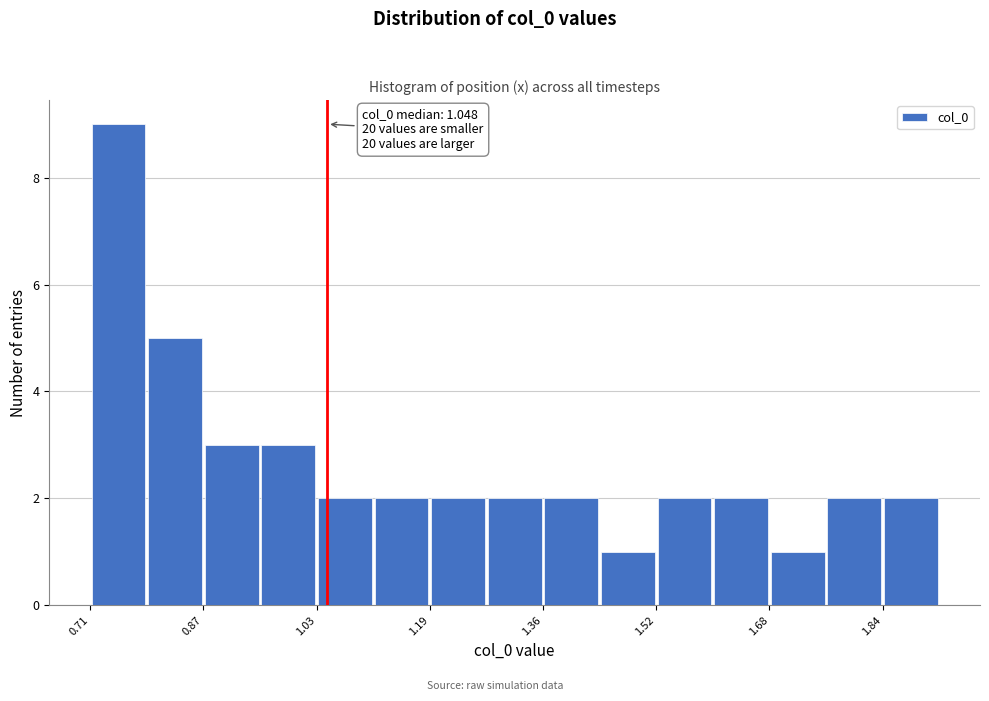

Over which range of the x-axis is the bar tallest?

0.70 to 0.80